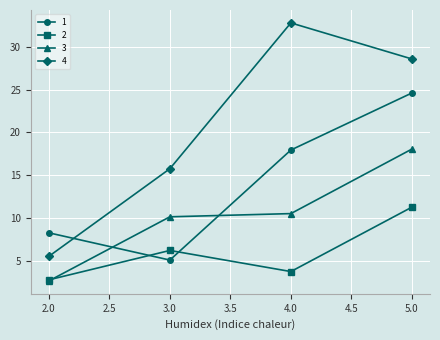

How many data points in 1 are less than 17?

2